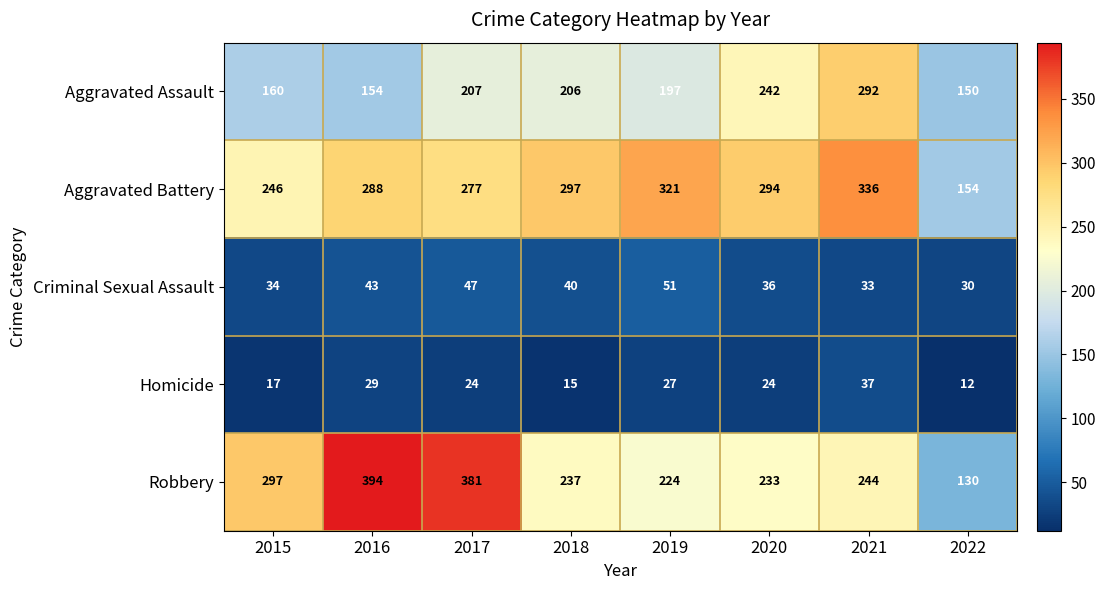

Rank the series at 2021 from lowest to highest value.

Criminal Sexual Assault, Homicide, Robbery, Aggravated Assault, Aggravated Battery